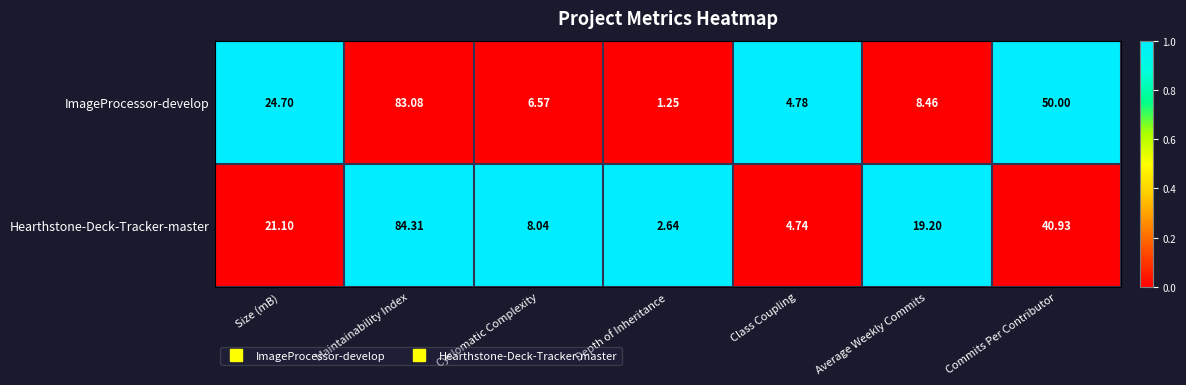

Where does the ImageProcessor-develop series first go above 8?

Size (mB)